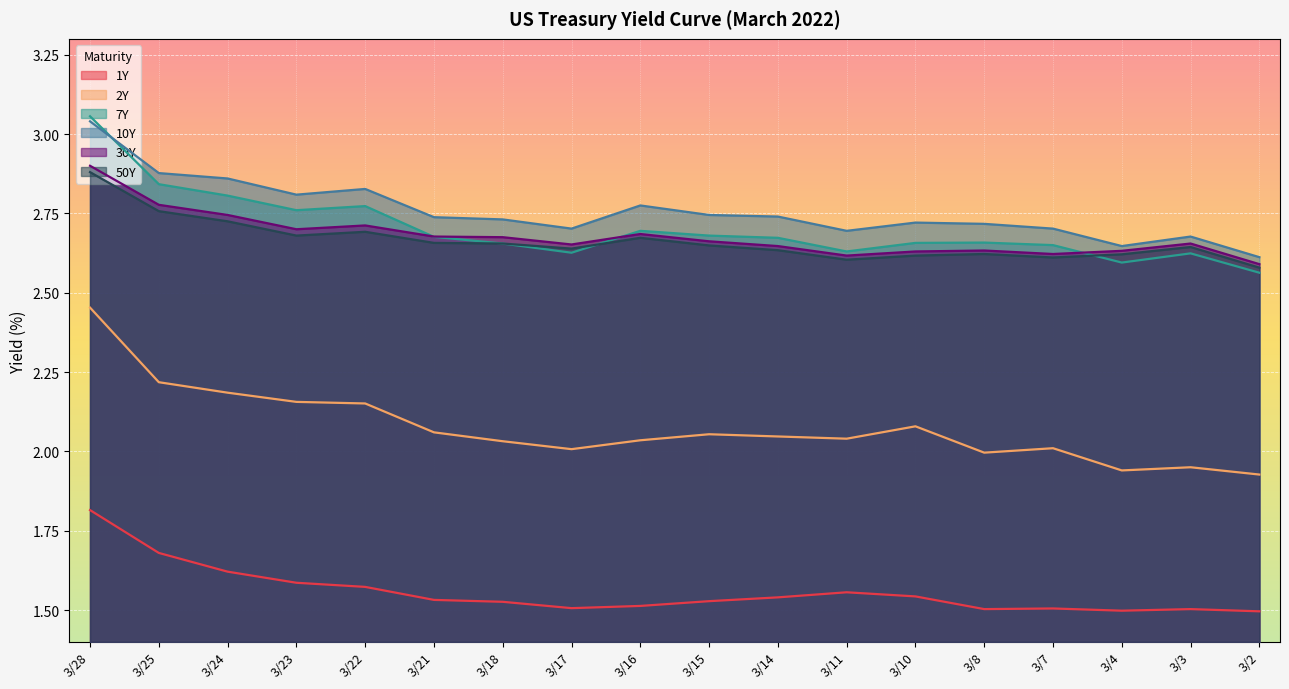

True or false: 7Y and 2Y intersect in this chart.

False